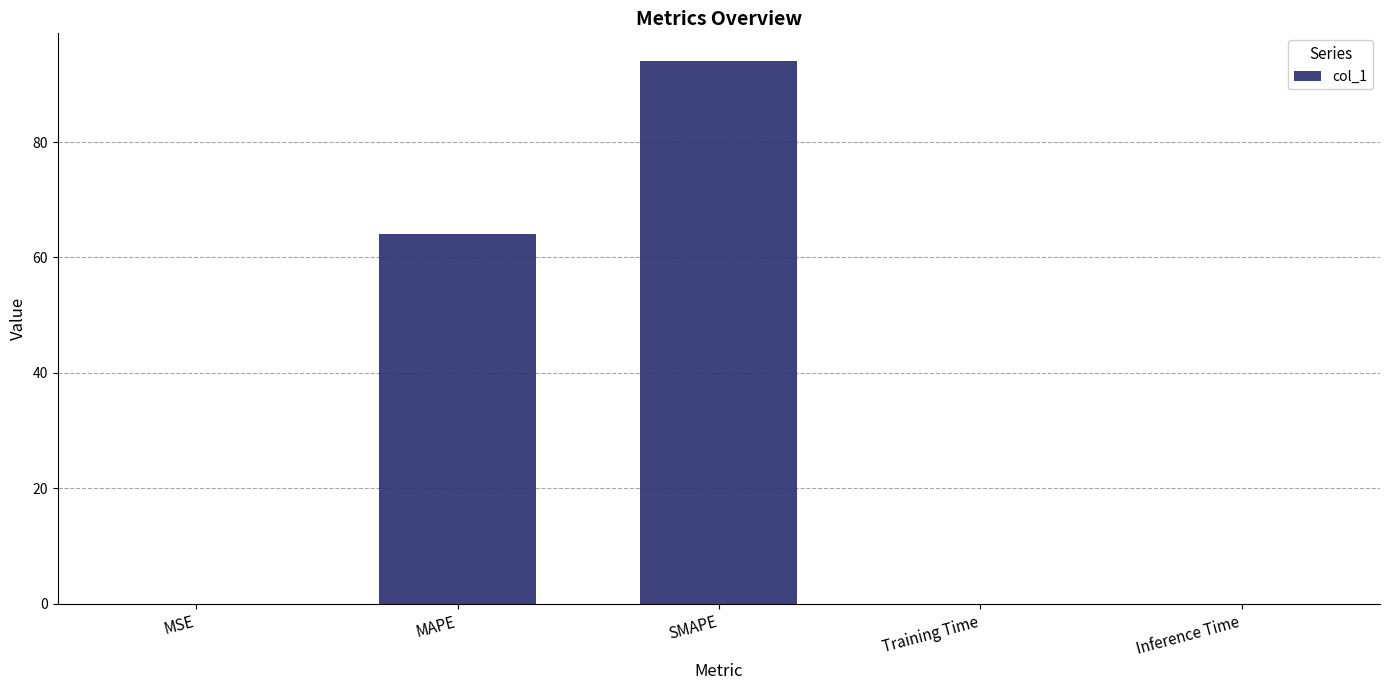

True or false: the data shows 64.0 at MAPE.

True